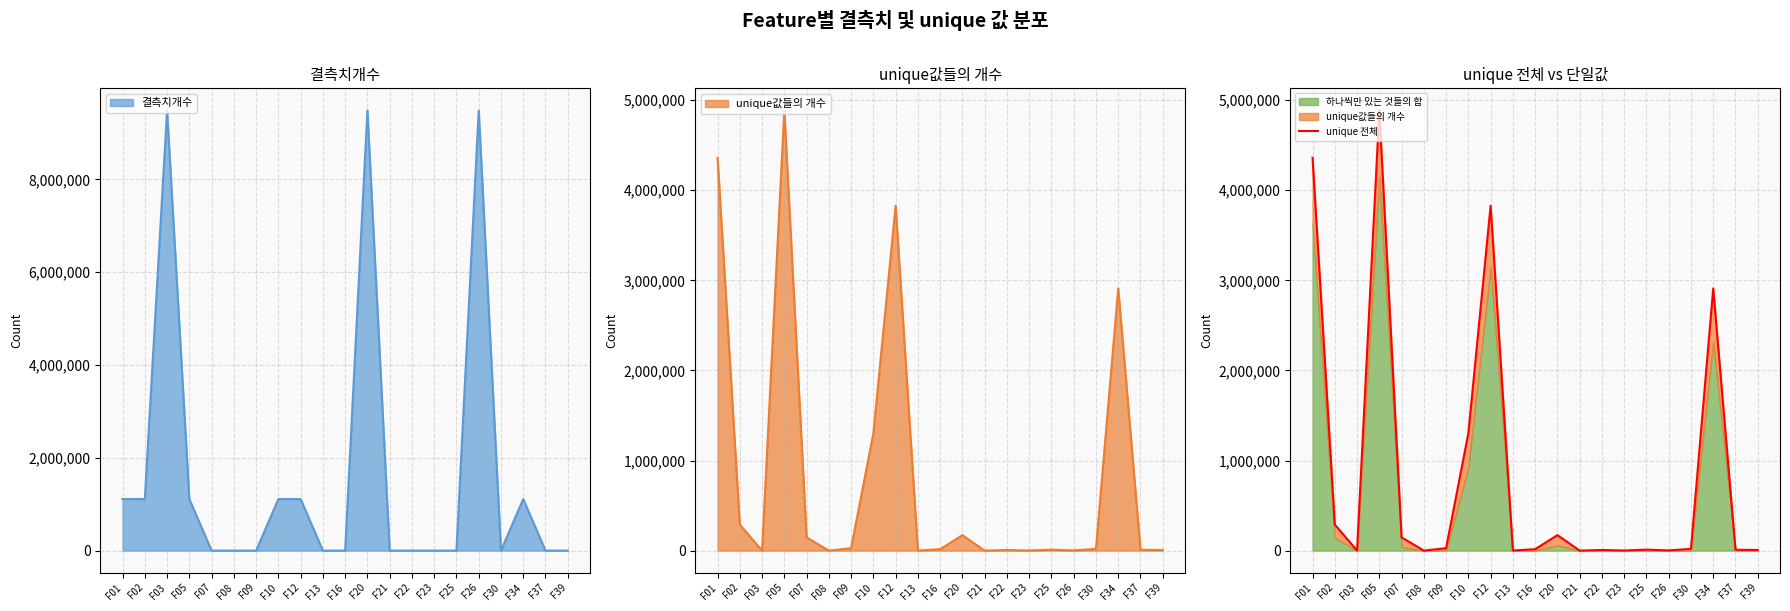

How many points are higher than both their immediate neighbors (excluding endpoints)?

6